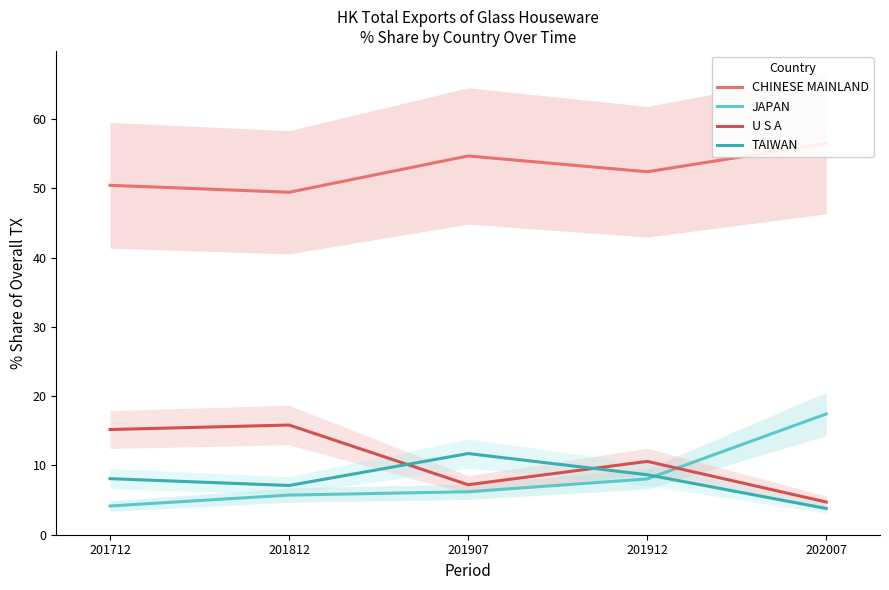

True or false: U S A and CHINESE MAINLAND intersect in this chart.

False